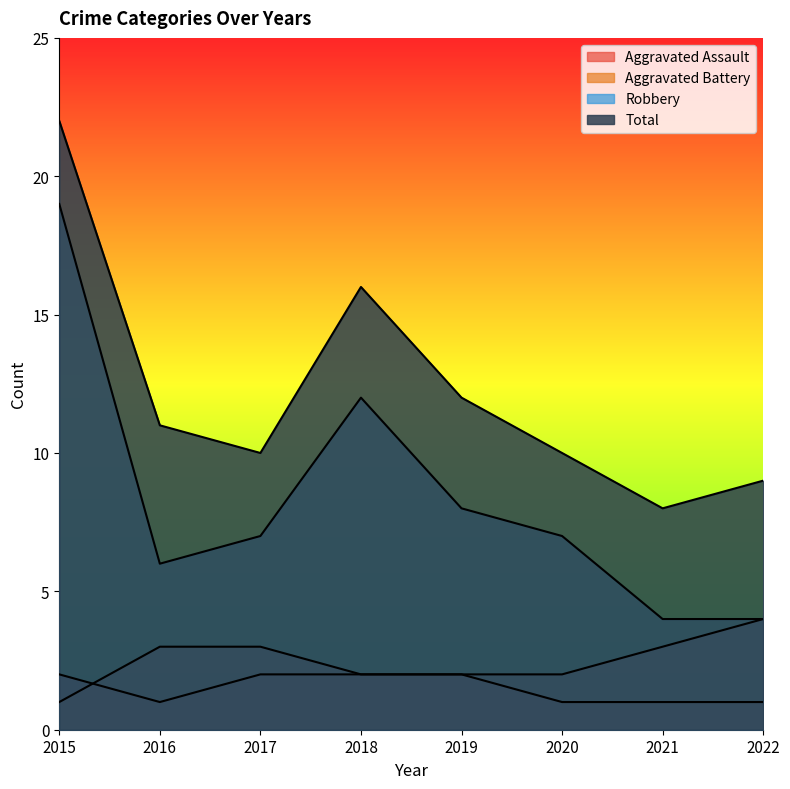

The value of Robbery at 2022 is 4. True or false?

True